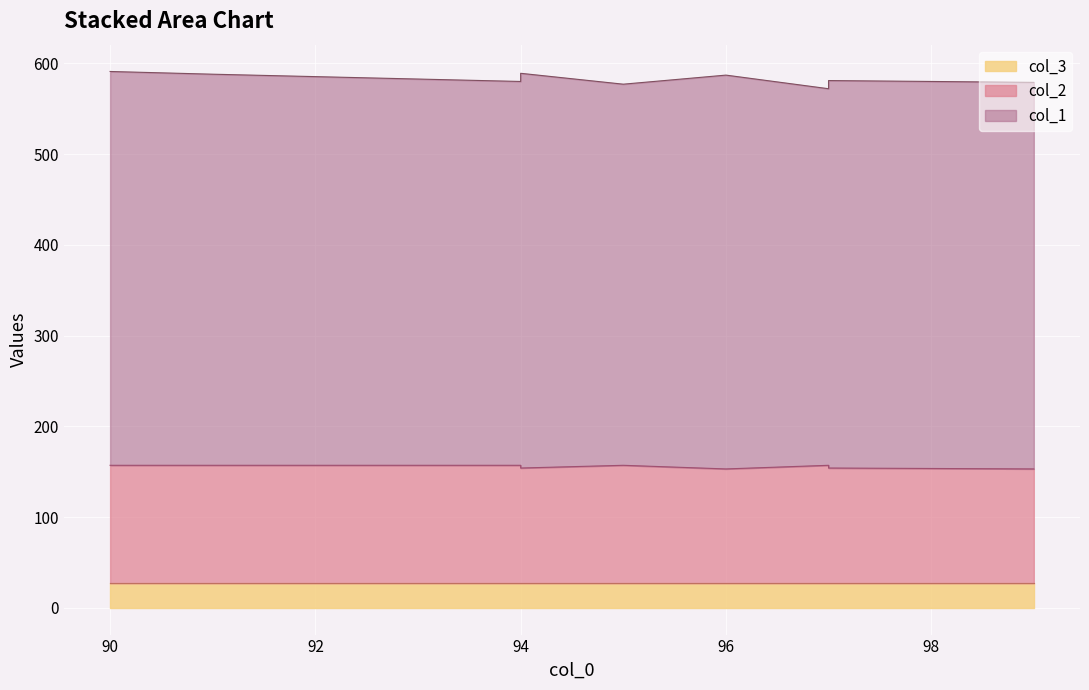

What is the total value across all series at 90?

591